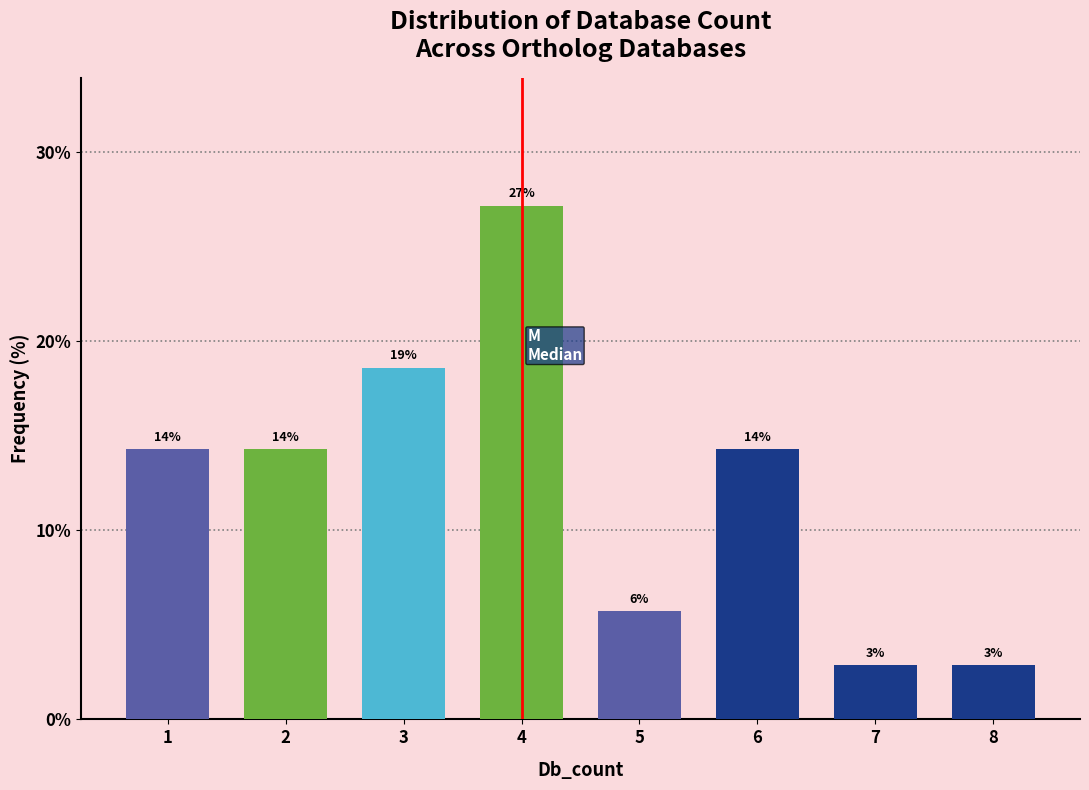

Does the chart contain any negative values?

No